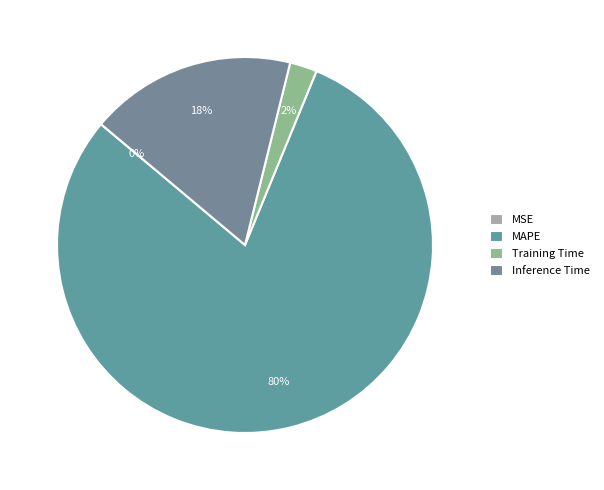

Does Inference Time account for over 50% of the chart?

No